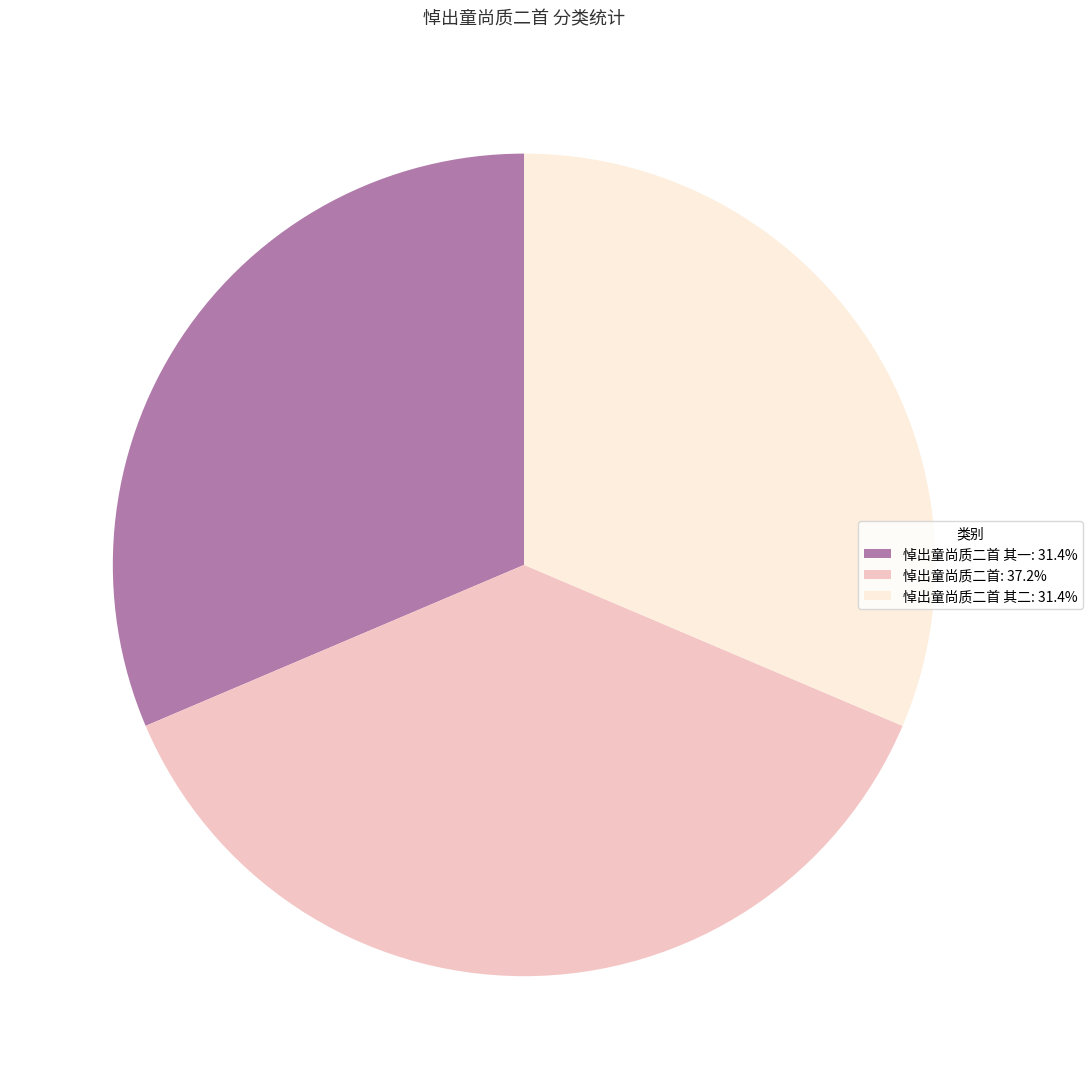

Is the sum of 悼出童尚质二首: 37.2% and 悼出童尚质二首 其一: 31.4% greater than half?

Yes